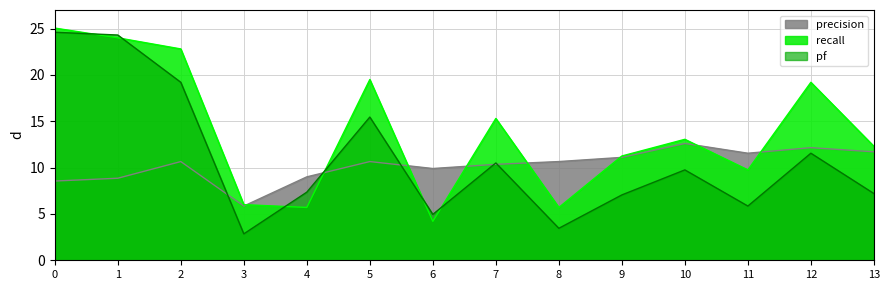

The pf series shows 5.0 at 6. True or false?

True